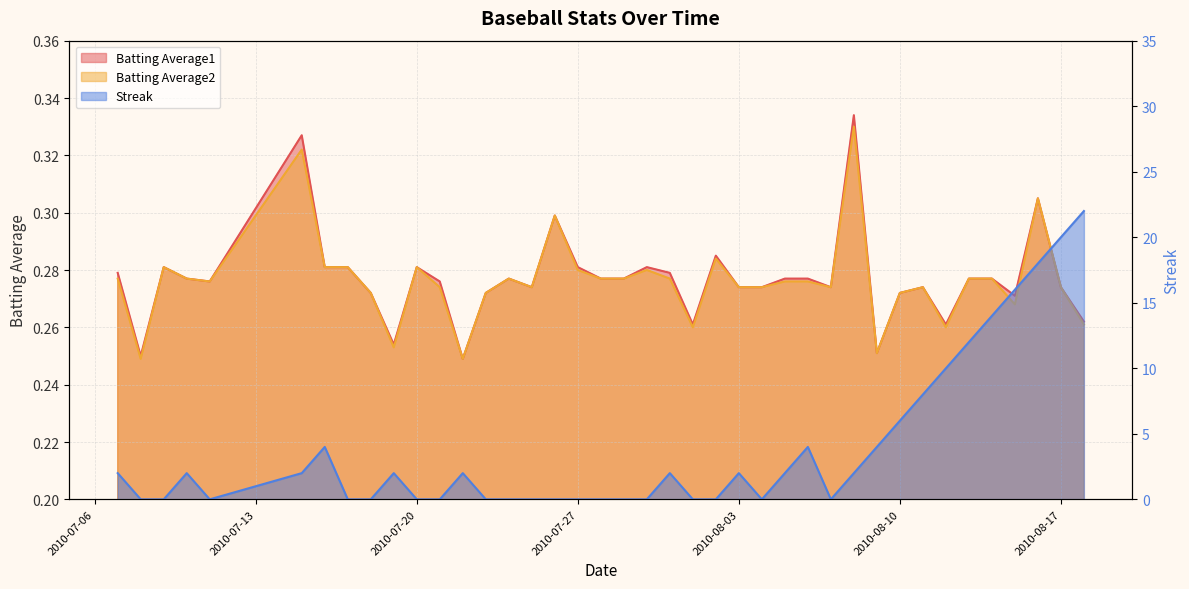

Between 2010-07-27 and 2010-08-07, which series saw the biggest shift?

Batting Average1